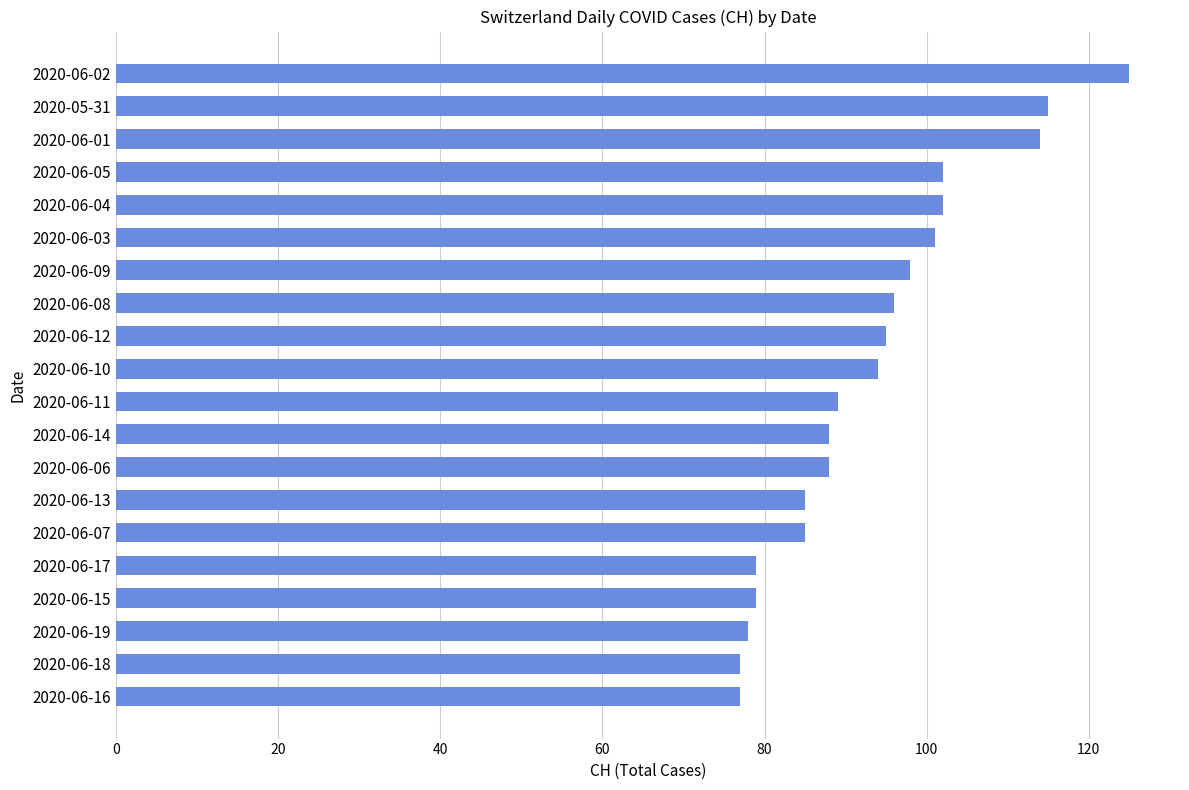

Does the chart contain any negative values?

No